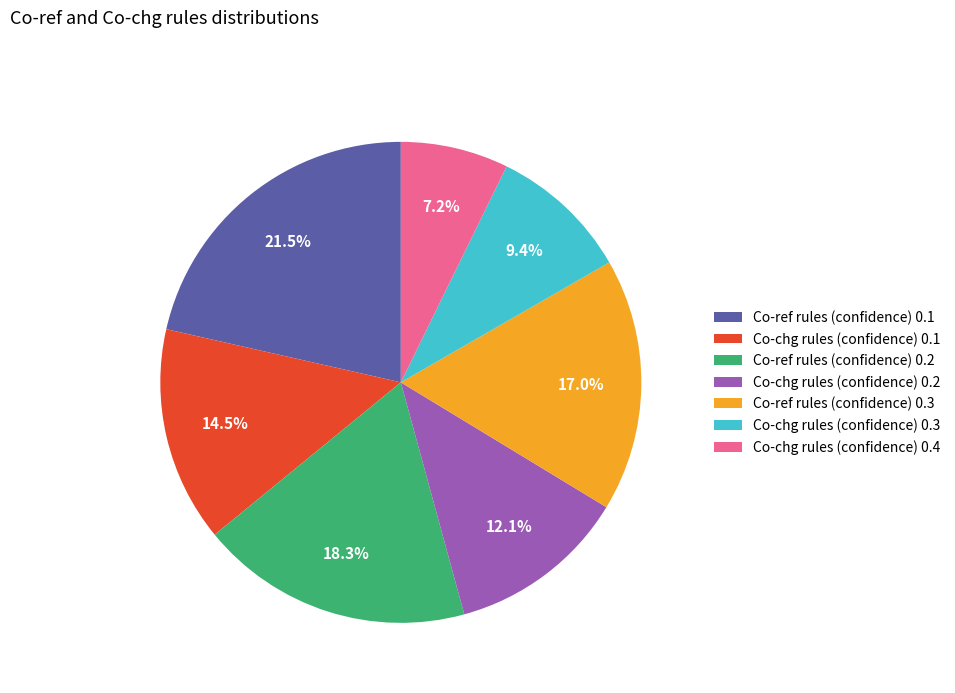

To the nearest percent, what is the difference between the largest and smallest slice percentages?

14%